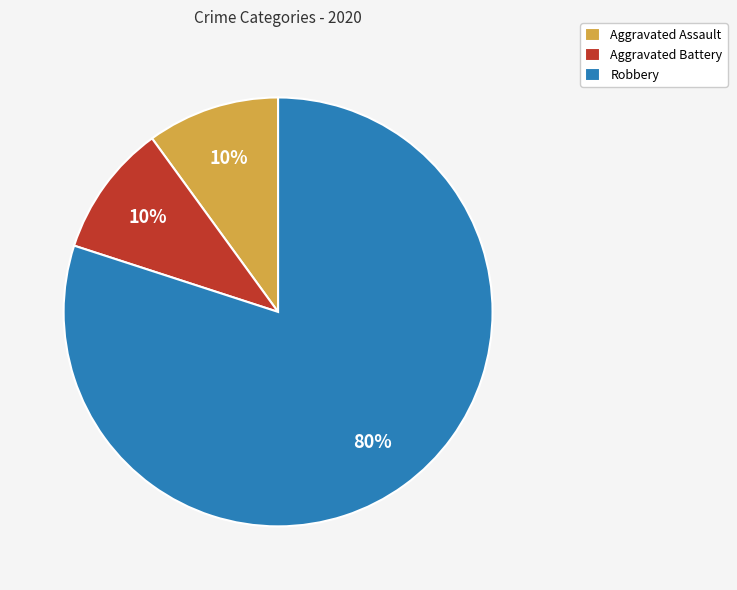

The Aggravated Assault slice represents 10% of the pie. True or false?

True